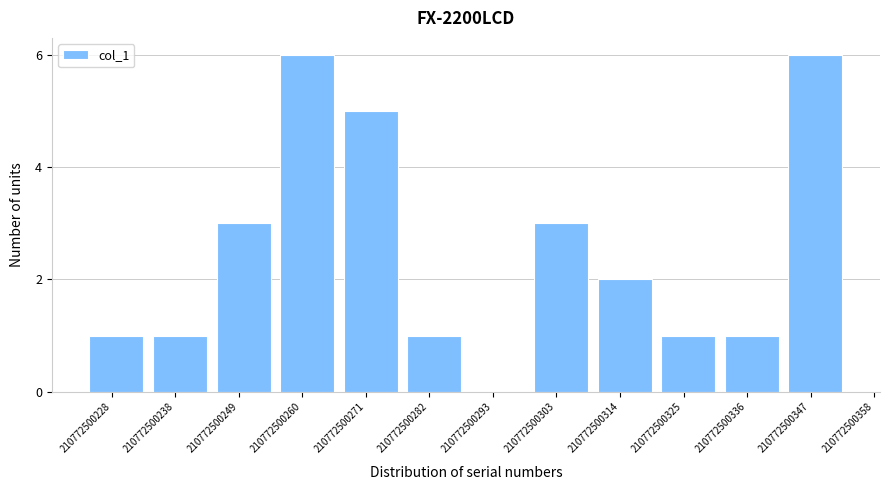

Reading left to right, list all the values displayed in this chart.

210772500228=1	210772500238=1	210772500249=3	210772500260=6	210772500271=5	210772500282=1	210772500293=0	210772500303=3	210772500314=2	210772500325=1	210772500336=1	210772500347=6